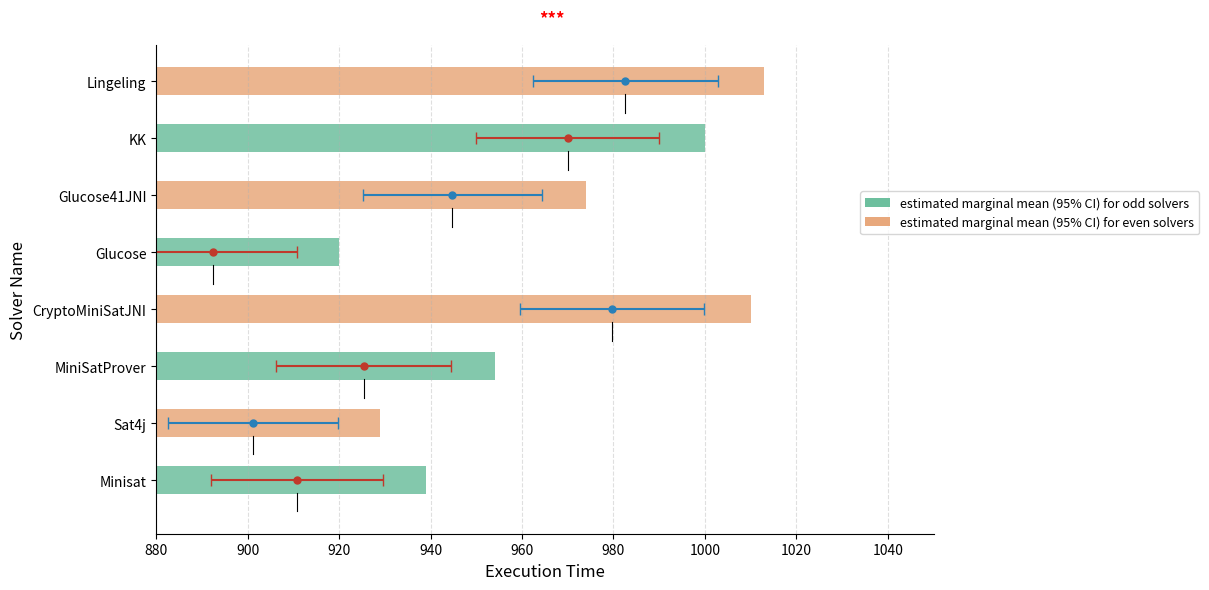

What is the value of the 8th bar from the left?

1013